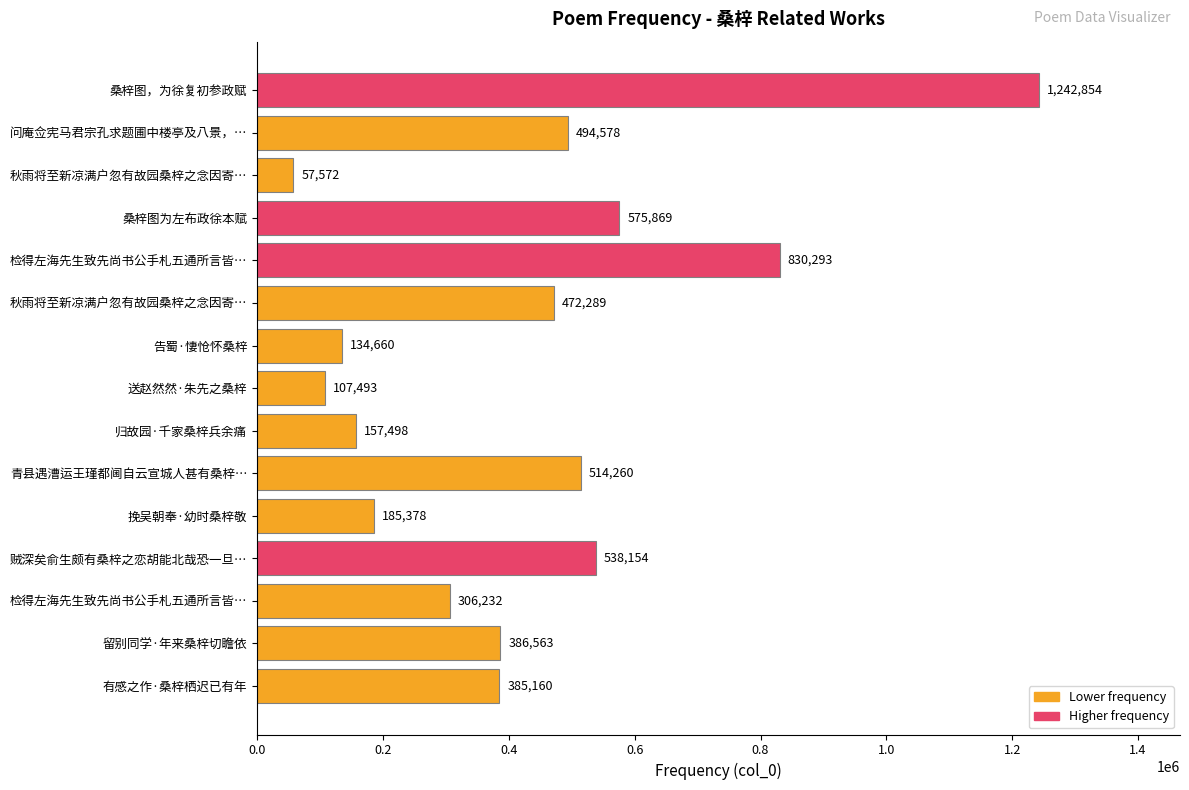

What is the difference between the maximum and minimum values?

1185282